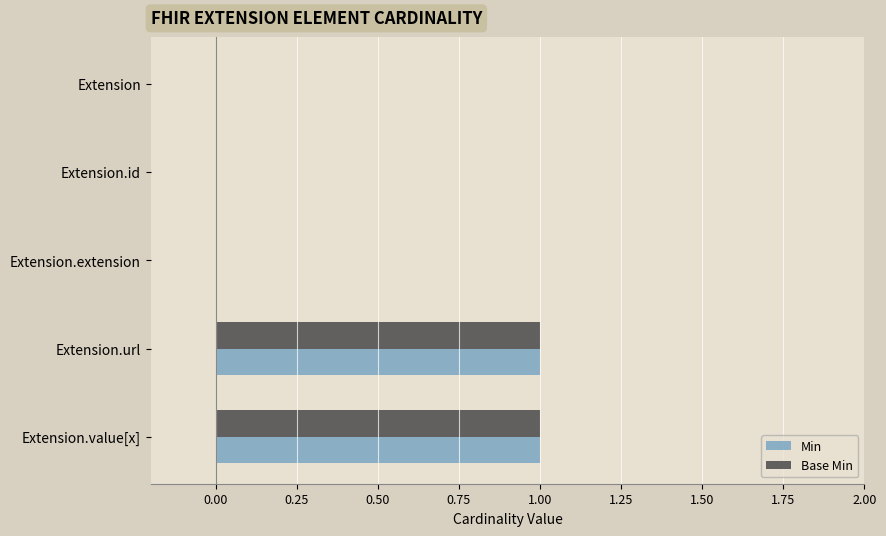

Is the value of Min at Extension.id greater than the value of Base Min at Extension.value[x]?

No